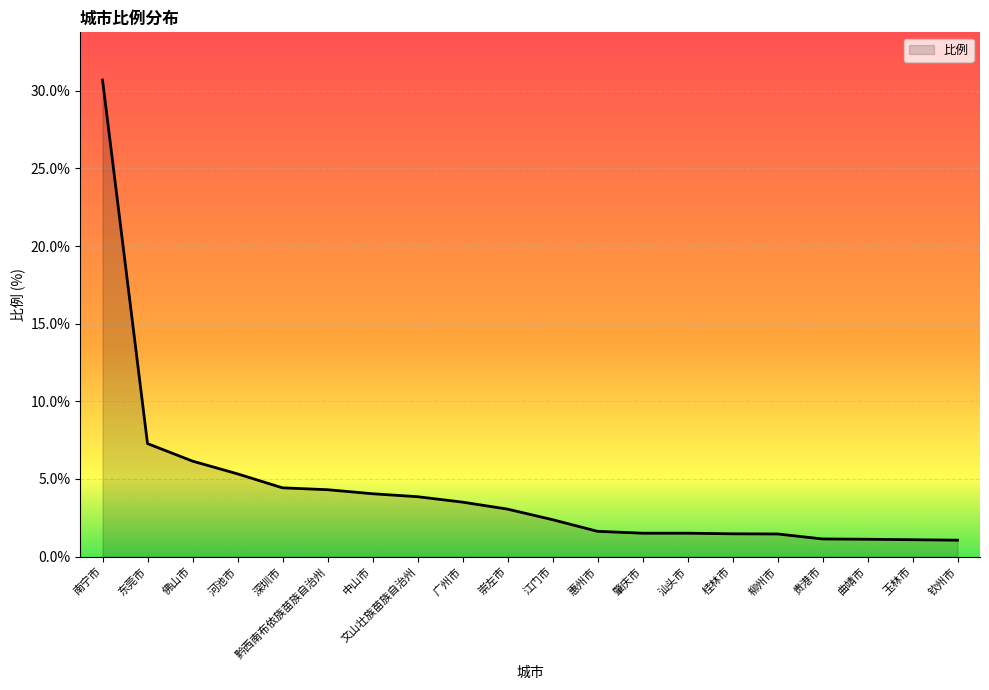

Does the chart display data point markers on the line(s)?

No